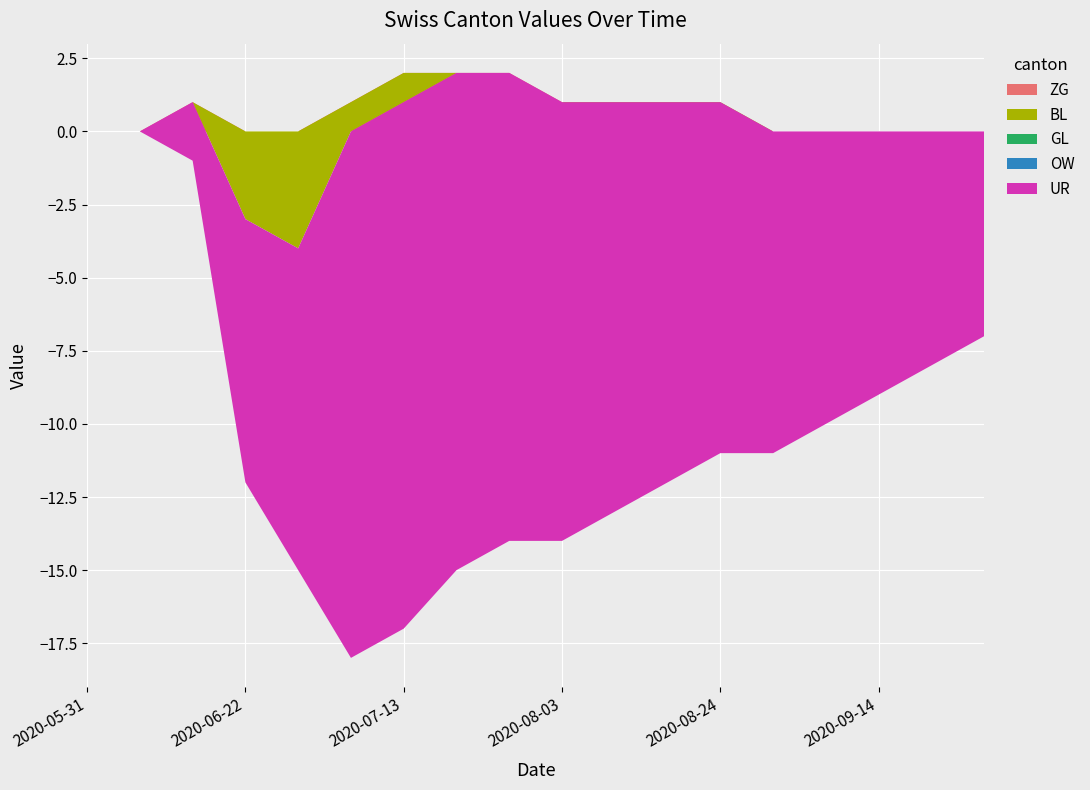

Reading left to right, transcribe all the data shown in this chart.

ZG: 0	0	1	0	0	1	2	2	2	1	0	0	0	0	0	0	0	0
BL: 0	0	0	-3	-4	-1	-1	0	0	0	1	1	1	0	0	0	0	0
GL: 0	0	0	0	0	0	0	0	0	0	0	0	0	0	0	0	0	0
OW: 0	0	0	0	0	0	0	0	0	0	0	0	0	0	0	0	0	0
UR: 0	0	-2	-9	-11	-18	-18	-17	-16	-15	-14	-13	-12	-11	-10	-9	-8	-7